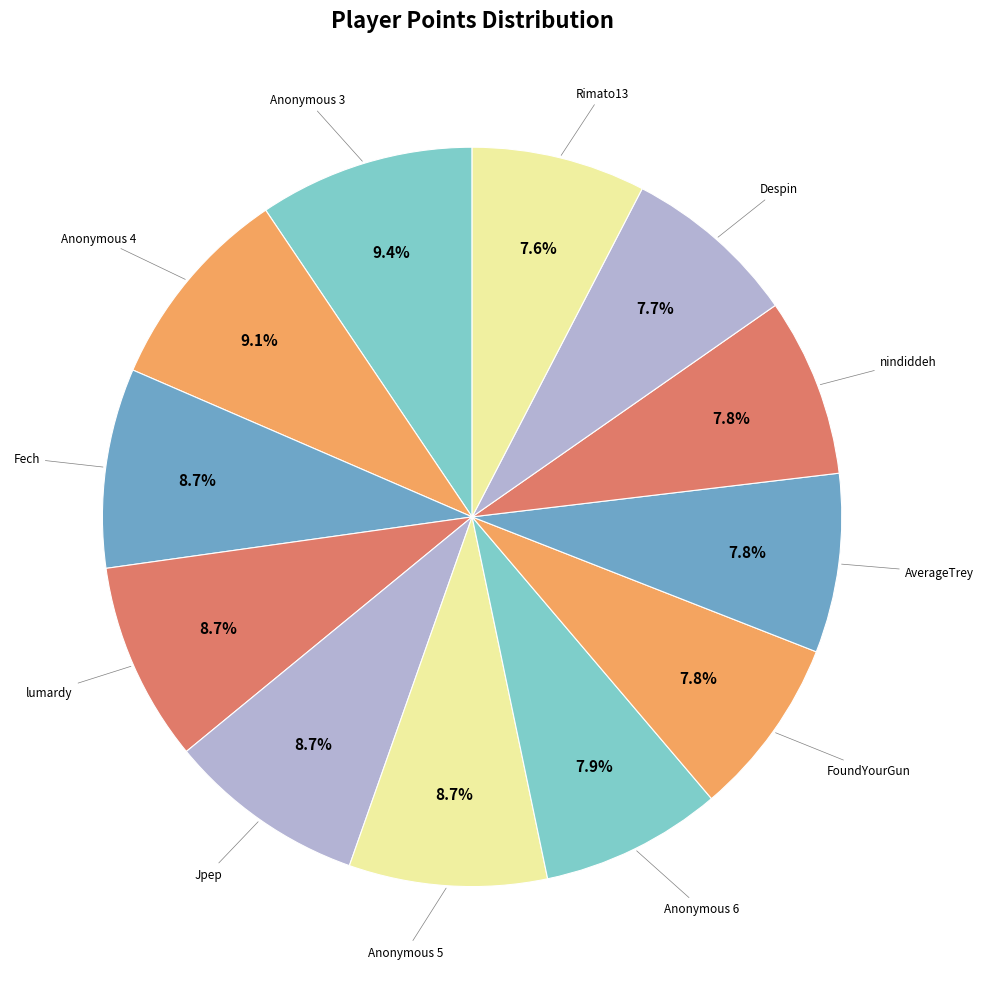

Which category has the smallest portion of the pie?

Rimato13